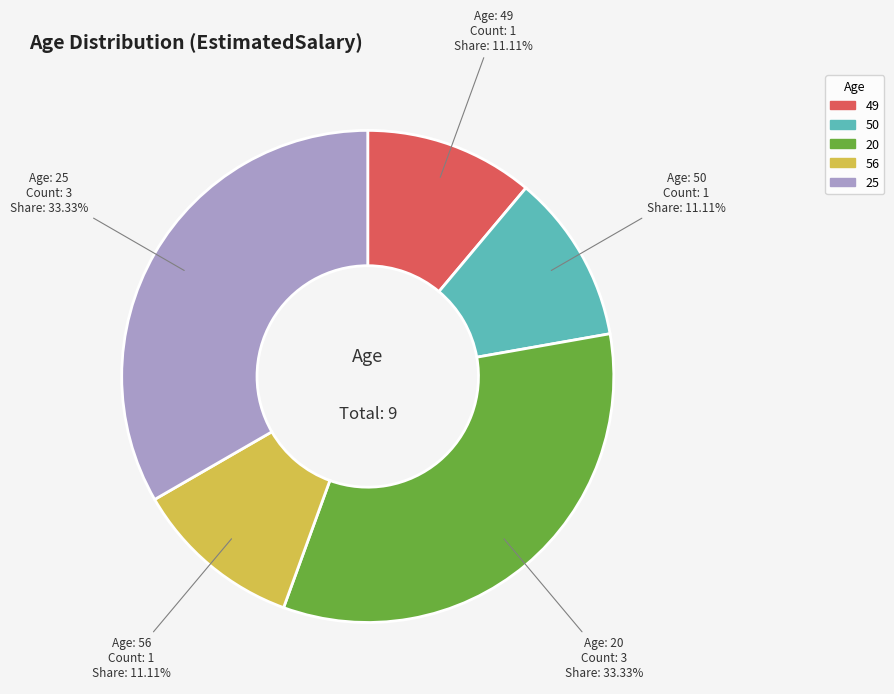

Is the sum of 25 and 50 greater than half?

No